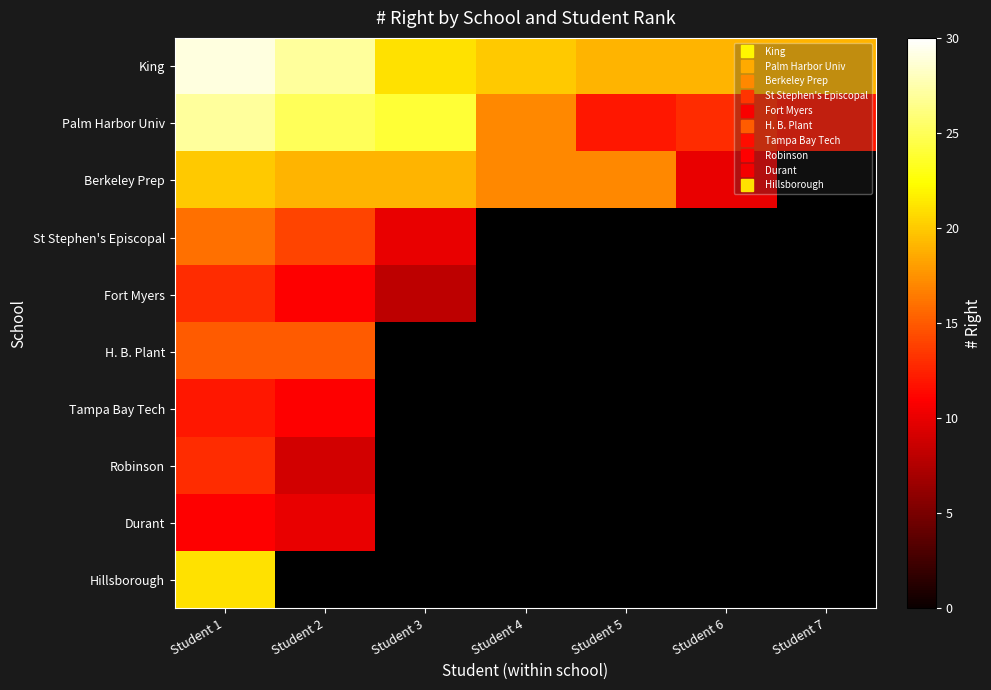

What is the average value of the King series?

22.0